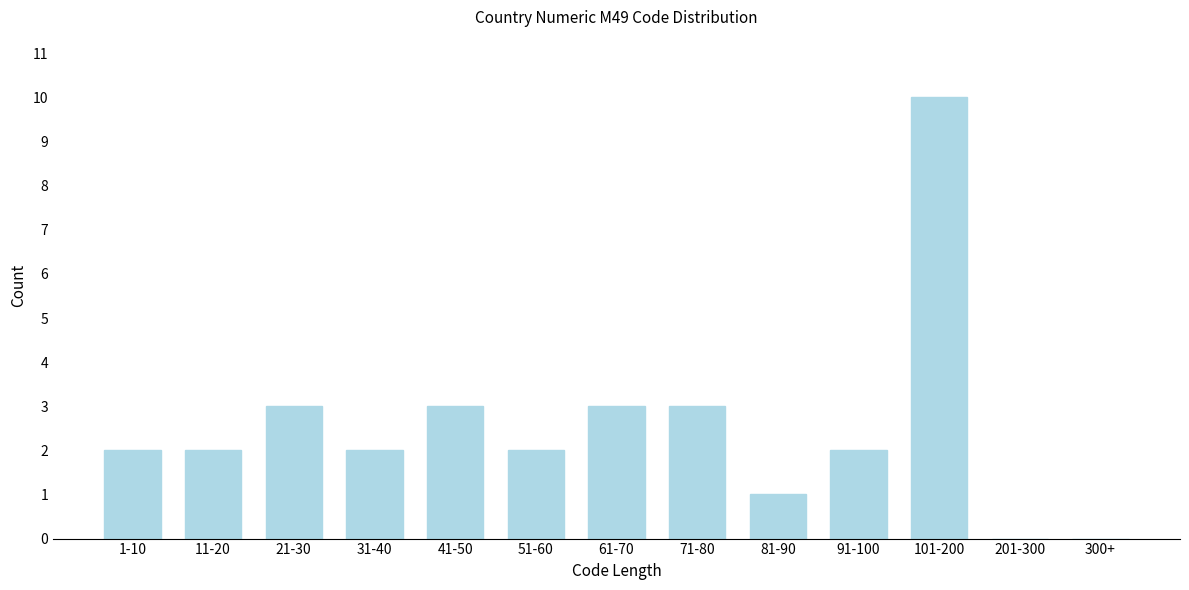

Reading left to right, extract all data points from this chart.

1-10=2	11-20=2	21-30=3	31-40=2	41-50=3	51-60=2	61-70=3	71-80=3	81-90=1	91-100=2	101-200=10	201-300=0	300+=0